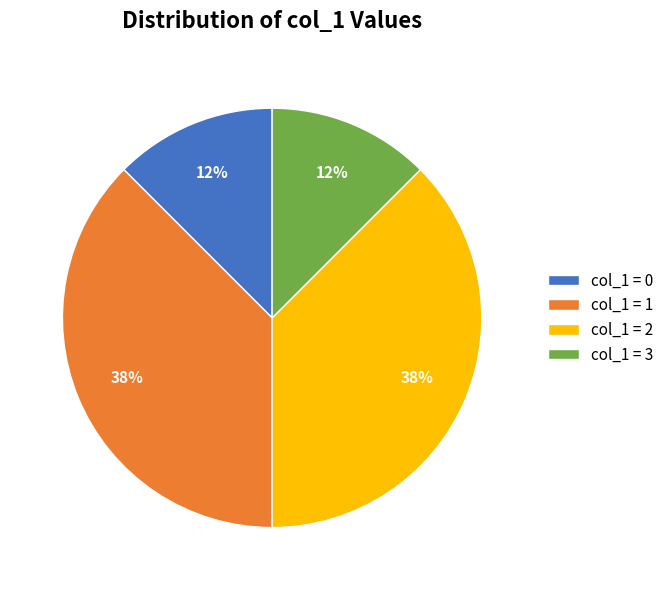

Approximately how many times larger is the value at col_1 = 1 compared to col_1 = 2?

1.0